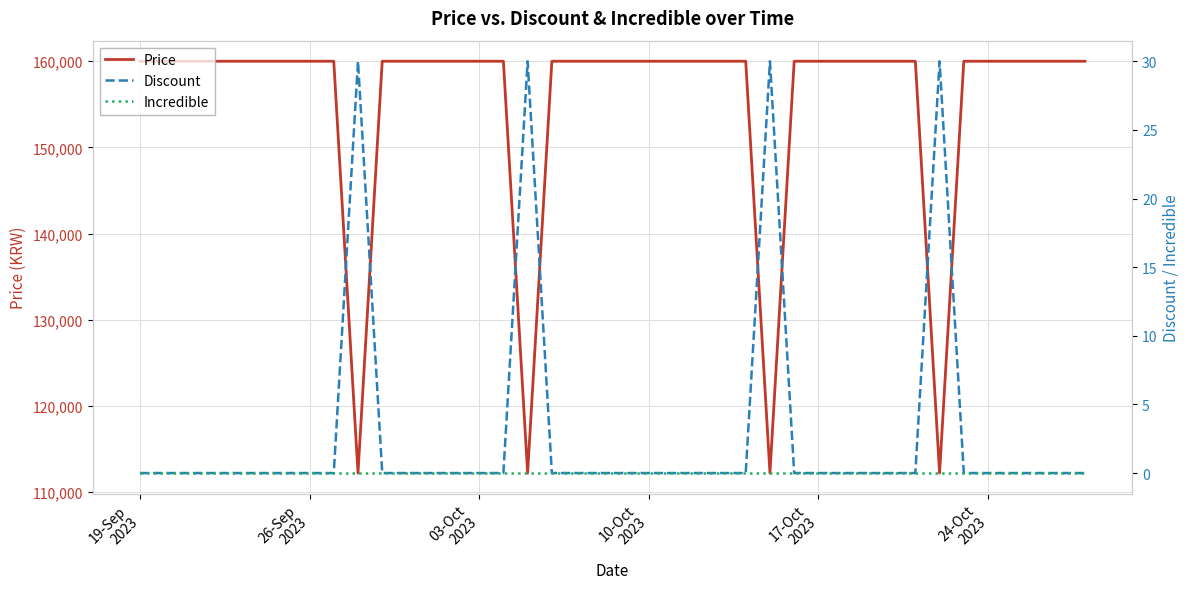

At how many categories does at least one series exceed 79890?

40